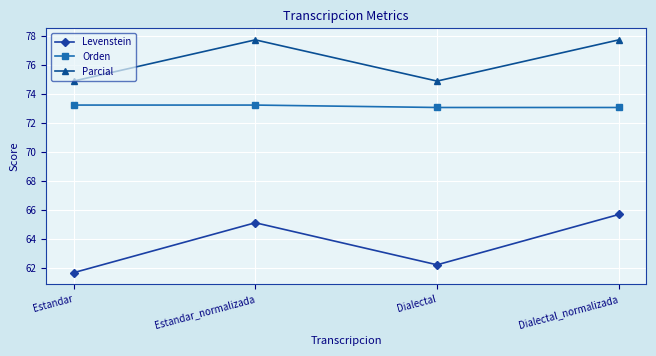

The Parcial series shows 77.7 at Estandar_normalizada. True or false?

True